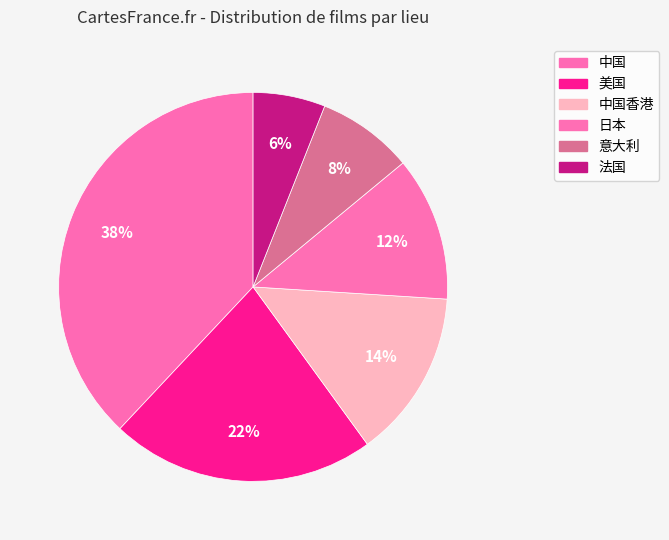

What is the smallest slice in the pie chart?

法国